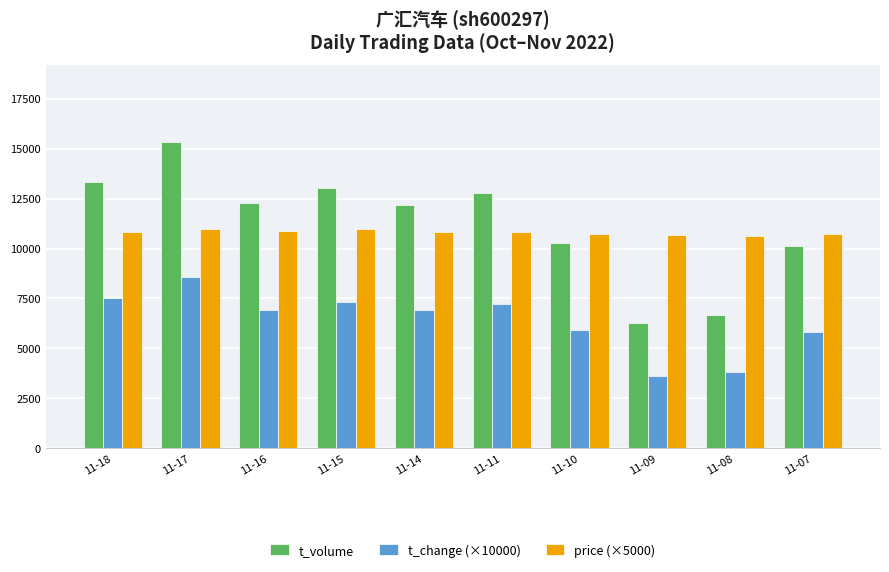

Is it true that t_change (×10000) equals 7300.0 at 11-15?

True